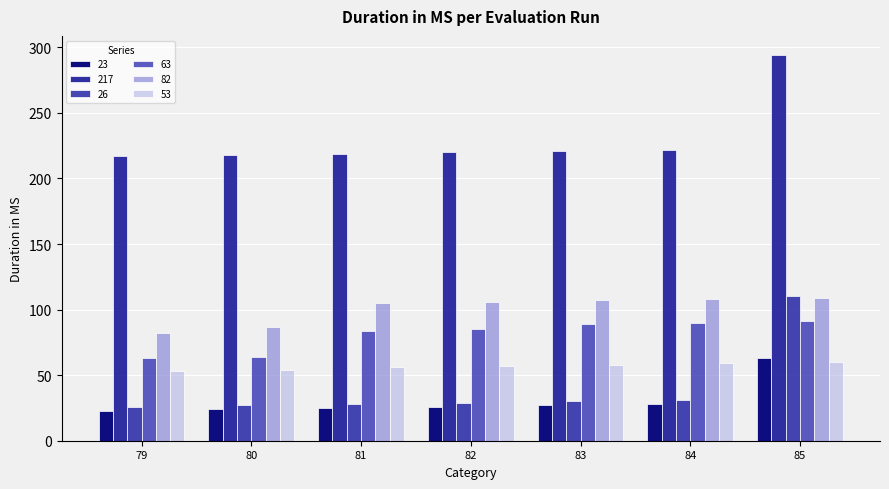

Are the bars grouped side by side (vs. stacked)?

Yes